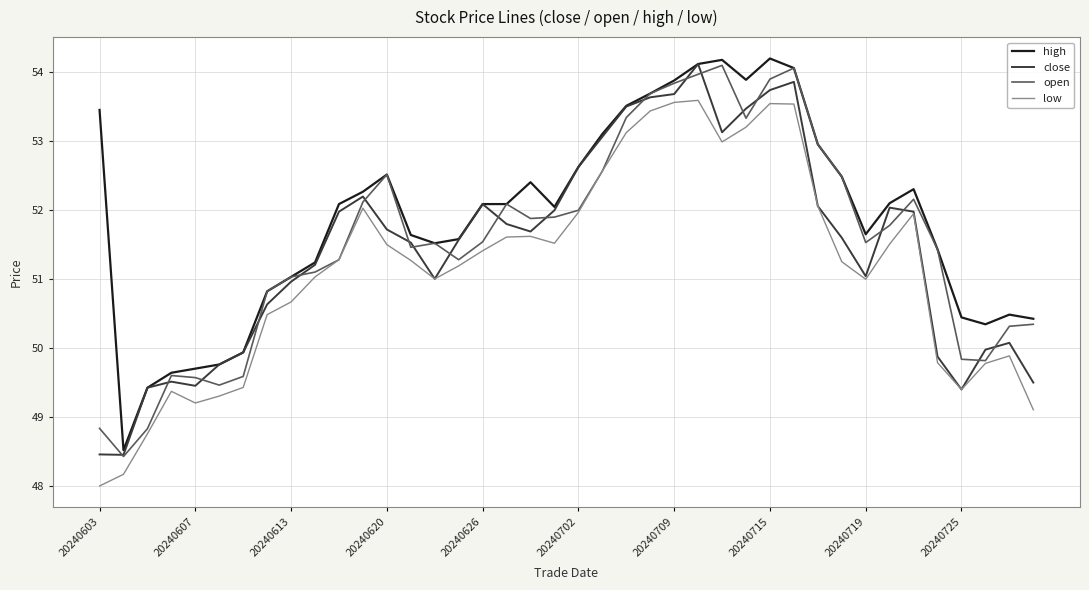

What is the greatest value displayed?

54.2